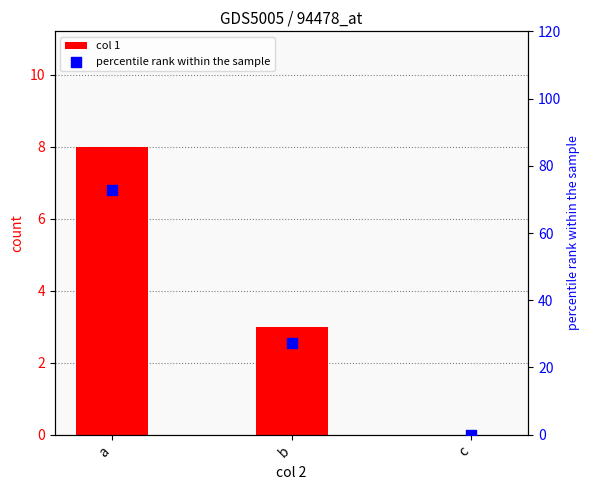

At how many categories does at least one series exceed 33?

1